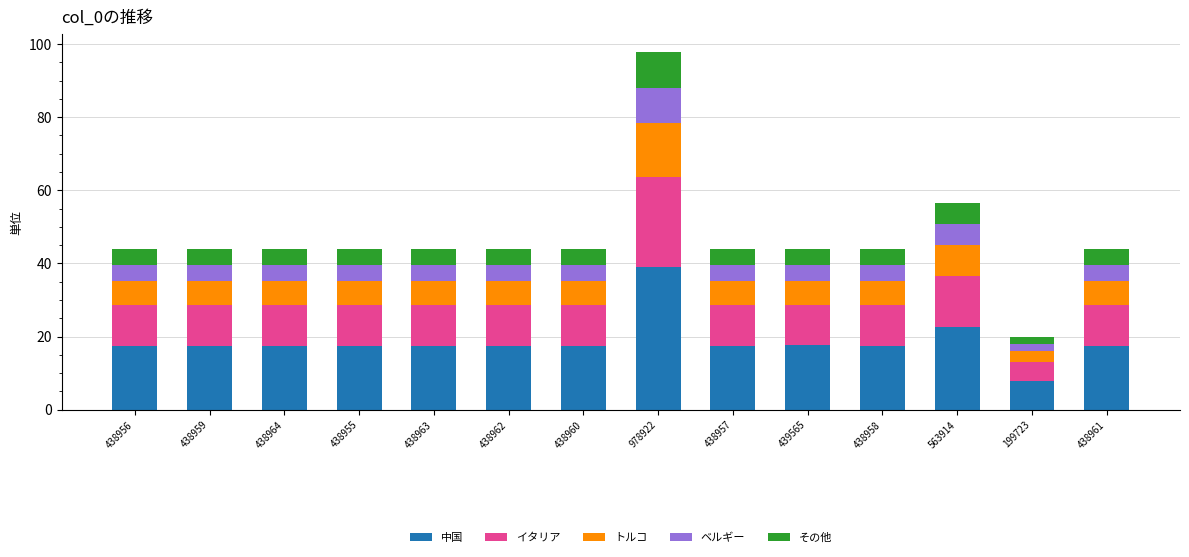

At which category is the sum across all series the highest?

978922